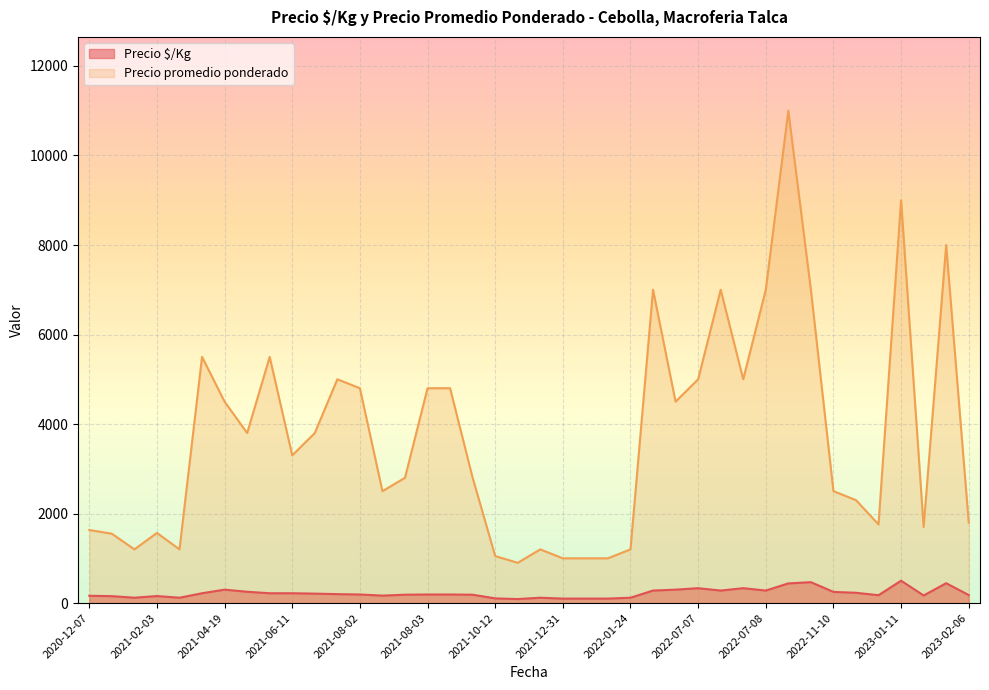

True or false: Precio $/Kg and Precio promedio ponderado cross at least once.

False